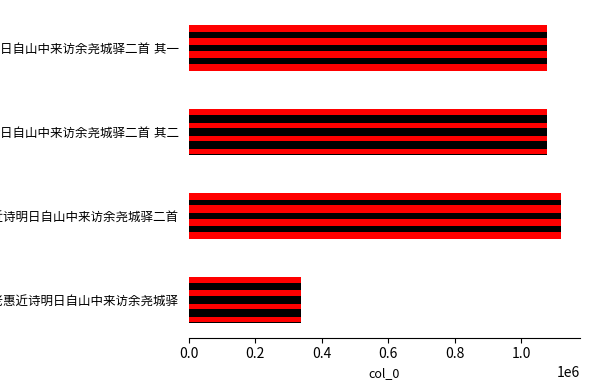

The value at 梅山宗老惠近诗明日自山中来访余尧城驿二首 其一 is 1411631. True or false?

False